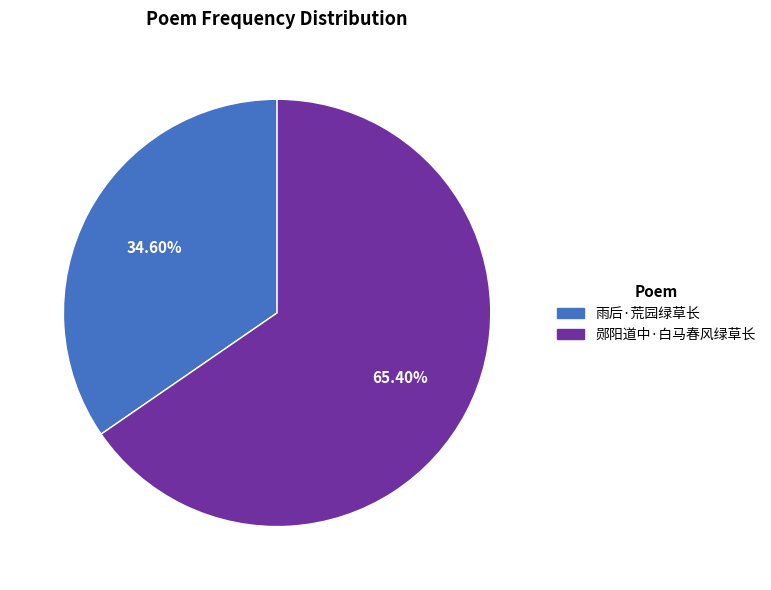

What is the smallest slice in the pie chart?

雨后·荒园绿草长